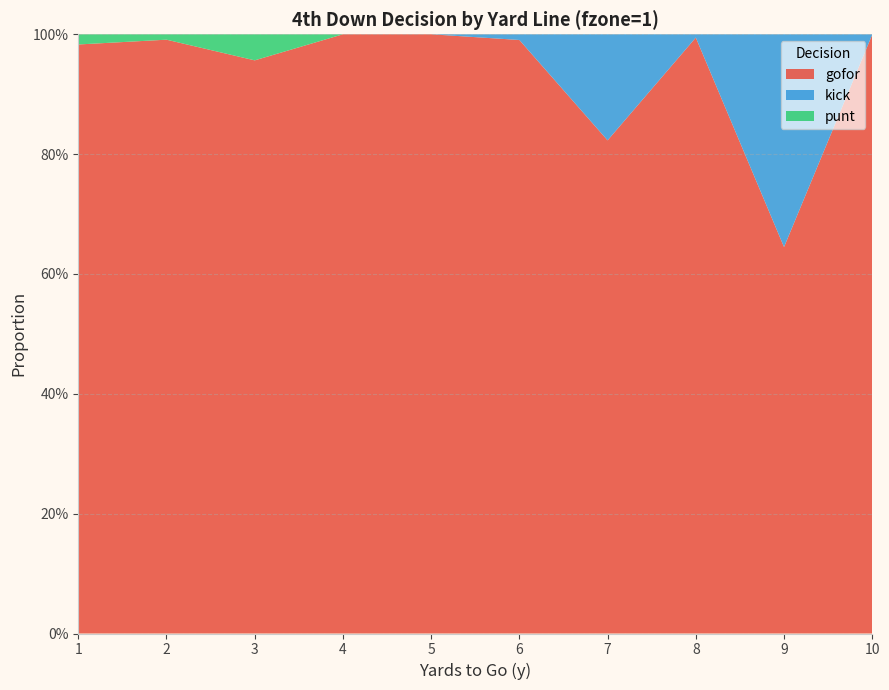

Reading right to left, list all the values displayed in this chart.

gofor: 10=1.0	9=0.6	8=1.0	7=0.8	6=1.0	5=1.0	4=1.0	3=1.0	2=1.0	1=1.0
kick: 10=0.0	9=0.4	8=0.0	7=0.2	6=0.0	5=0.0	4=0.0	3=0.0	2=0.0	1=0.0
punt: 10=0.0	9=0.0	8=0.0	7=0.0	6=0.0	5=0.0	4=0.0	3=0.0	2=0.0	1=0.0